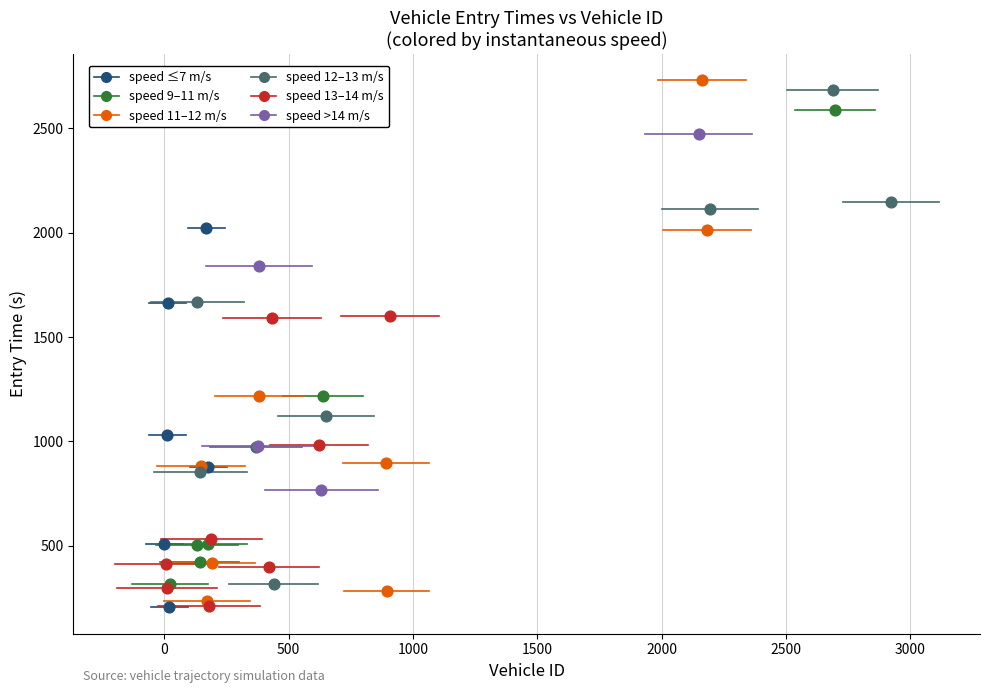

Which series has the widest spread of Y values?

speed 11–12 m/s